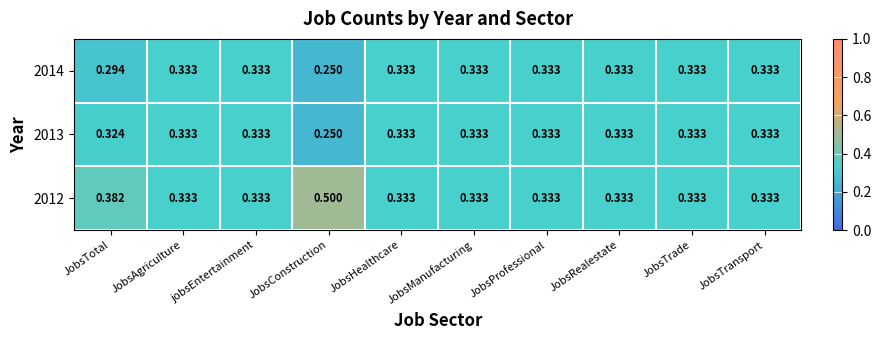

Which category has the lowest value across all series?

JobsConstruction